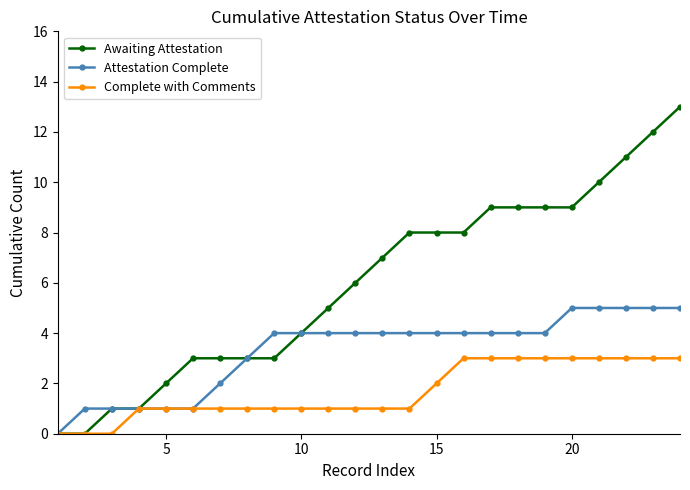

What is the value of the Attestation Complete point at the 19th from the left?

4